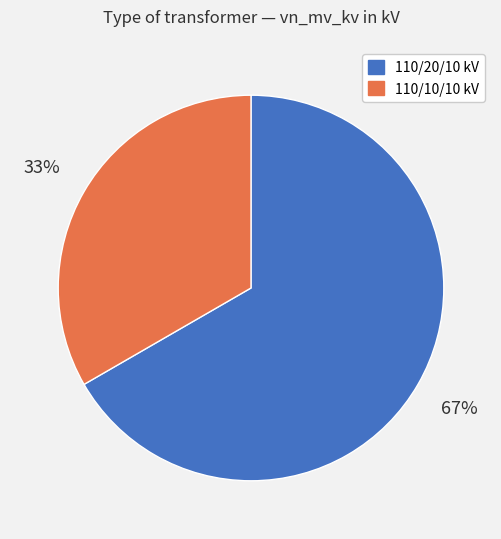

What is the smallest slice in the pie chart?

110/10/10 kV